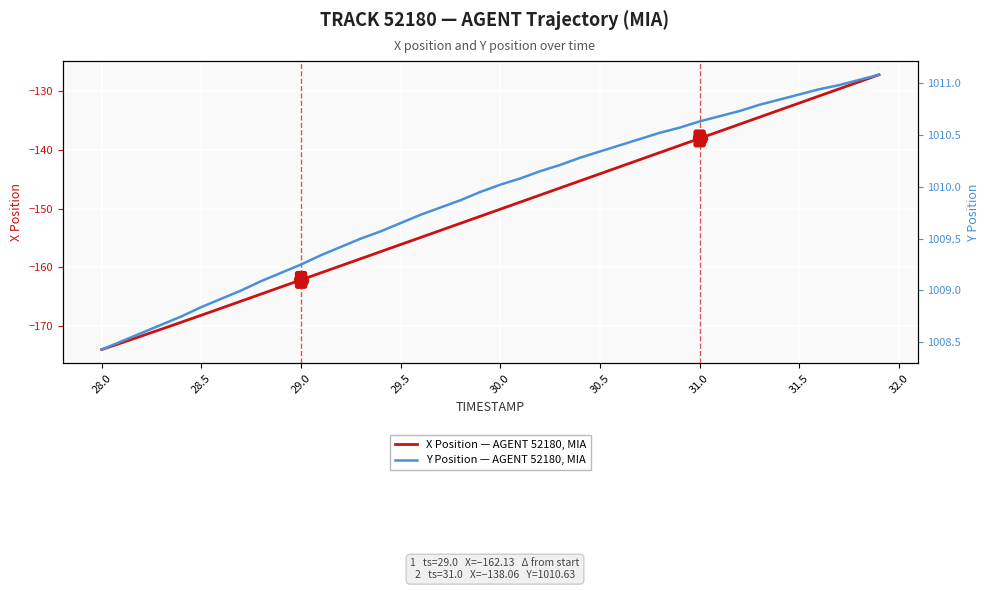

Is this an area chart (filled region under the line)?

No